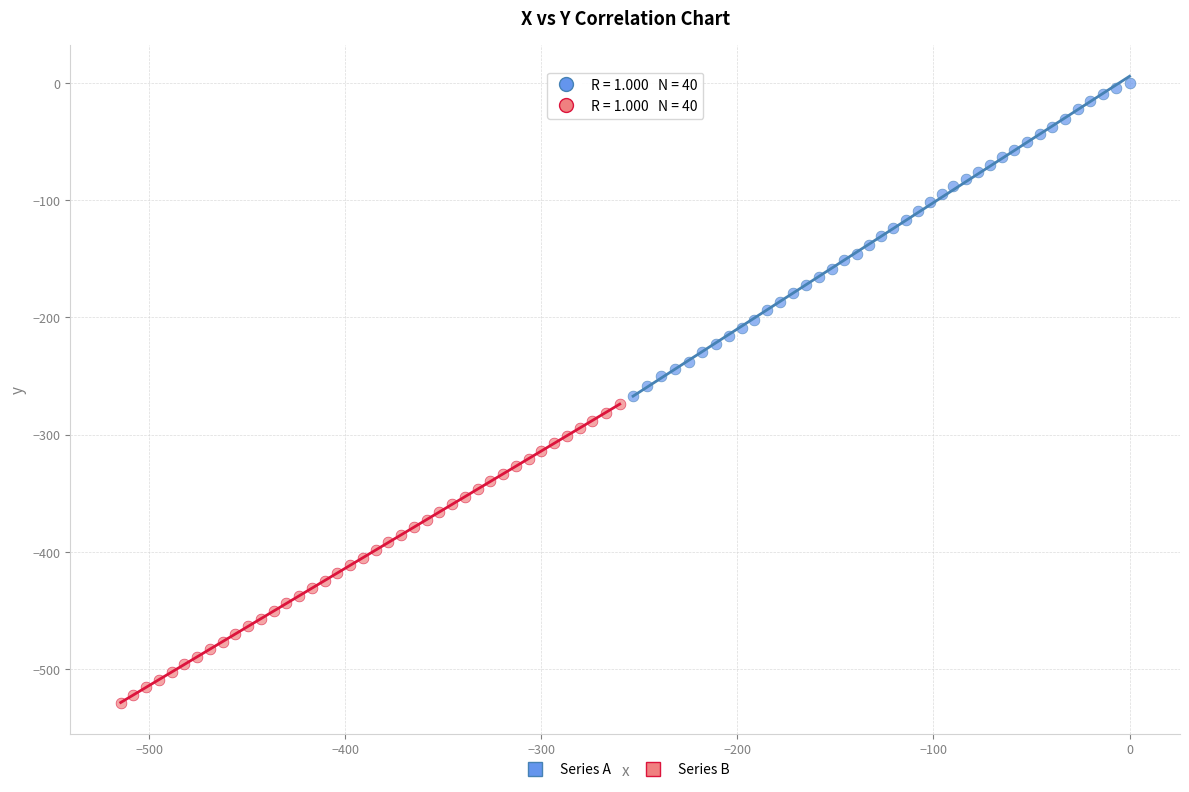

Which series contains the highest Y value?

Series A